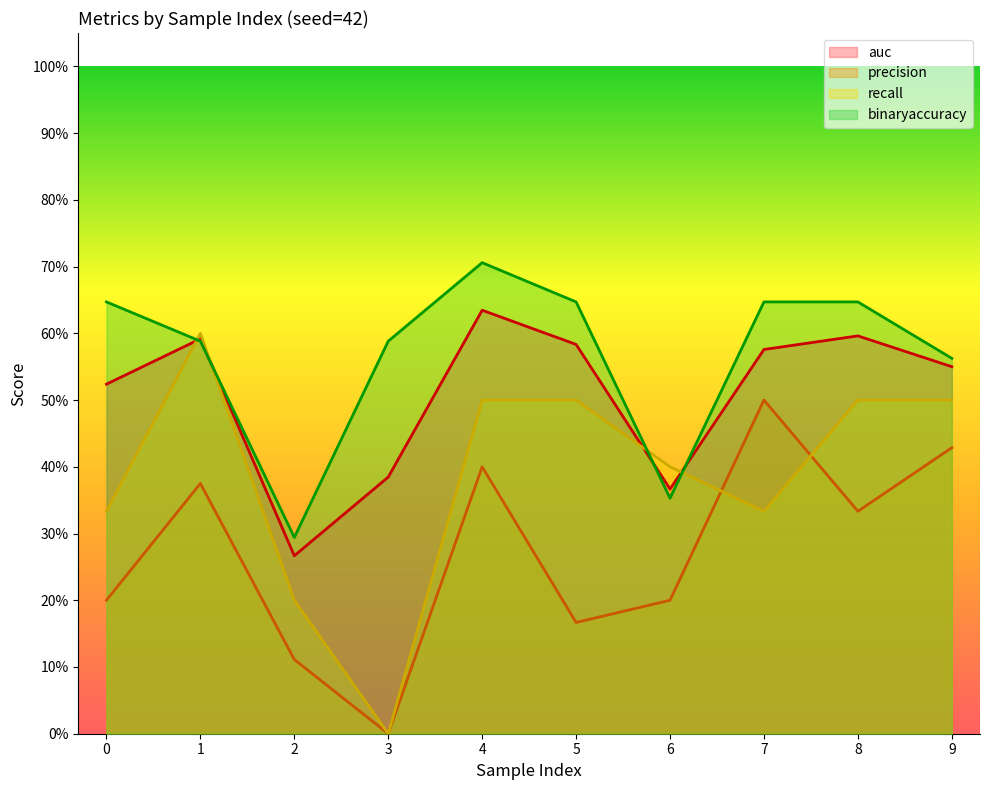

Which series has the widest spread of values?

recall